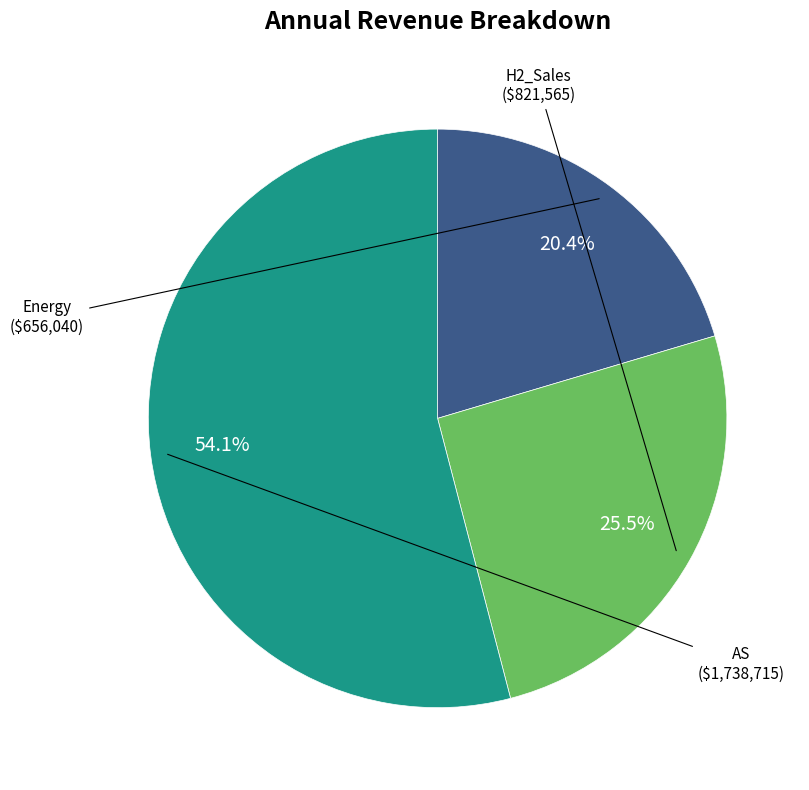

Does any single category account for the majority?

Yes